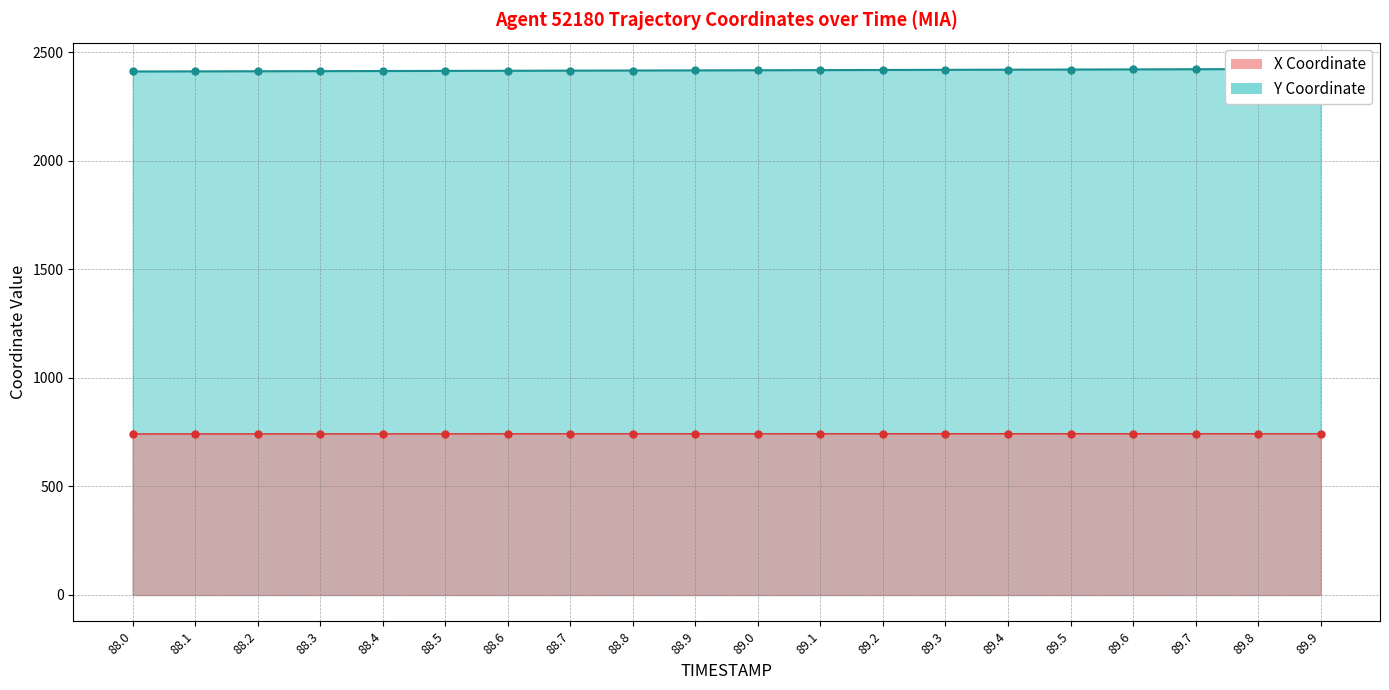

What is the label of the 19th point from the right?

88.1